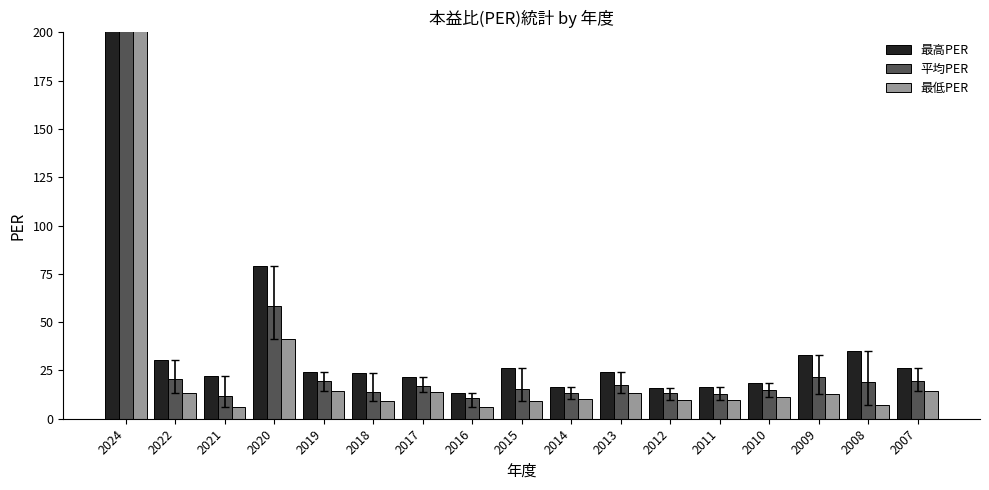

Reading left to right, list all the values displayed in this chart.

最高PER: 2024=400.0	2022=30.5	2021=22.0	2020=79.2	2019=24.2	2018=23.8	2017=21.6	2016=13.3	2015=26.3	2014=16.6	2013=24.3	2012=15.9	2011=16.6	2010=18.7	2009=32.9	2008=35.0	2007=26.5
平均PER: 2024=315.0	2022=20.6	2021=11.8	2020=58.4	2019=19.4	2018=13.8	2017=17.2	2016=10.5	2015=15.5	2014=13.3	2013=17.7	2012=13.3	2011=12.7	2010=15.0	2009=21.7	2008=19.2	2007=19.3
最低PER: 2024=238.0	2022=13.3	2021=6.3	2020=41.5	2019=14.5	2018=9.2	2017=14.0	2016=6.3	2015=9.1	2014=10.2	2013=13.1	2012=9.7	2011=9.6	2010=11.0	2009=12.7	2008=7.3	2007=14.1